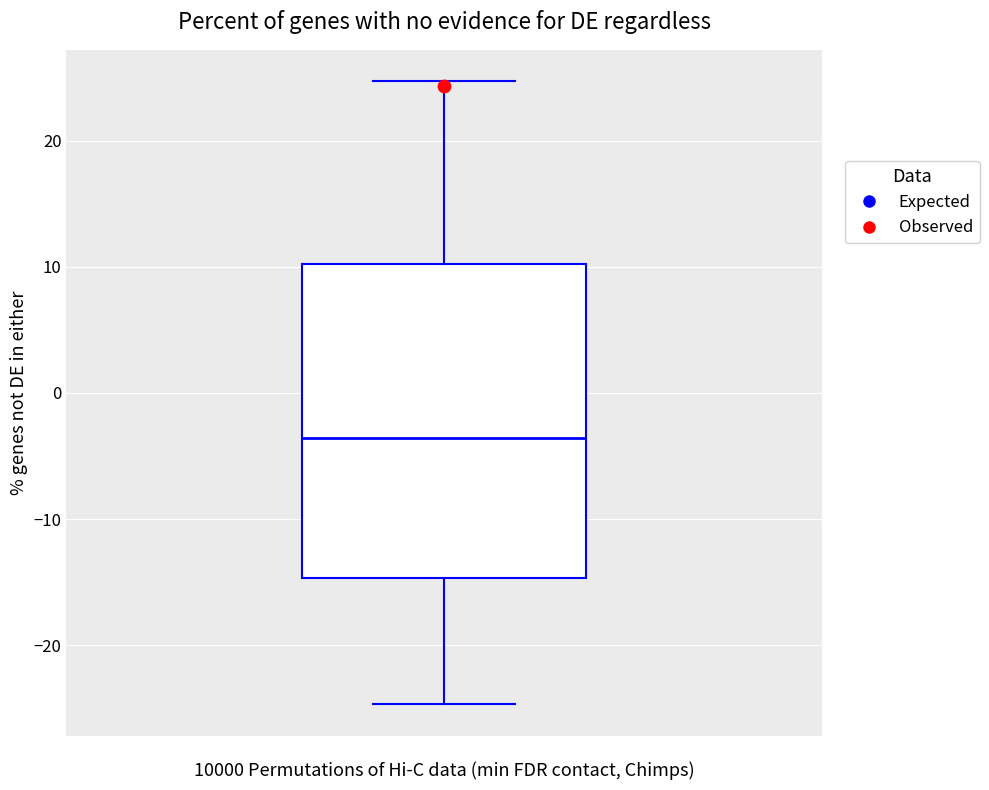

Transcribe this box plot: give where the median line is, the range the box spans, and where the two whiskers end, as read against the y-axis. The values are not printed on the chart, so give them approximately, as read against the axis.

median -4, box -15 to 10, whiskers -25 to 25